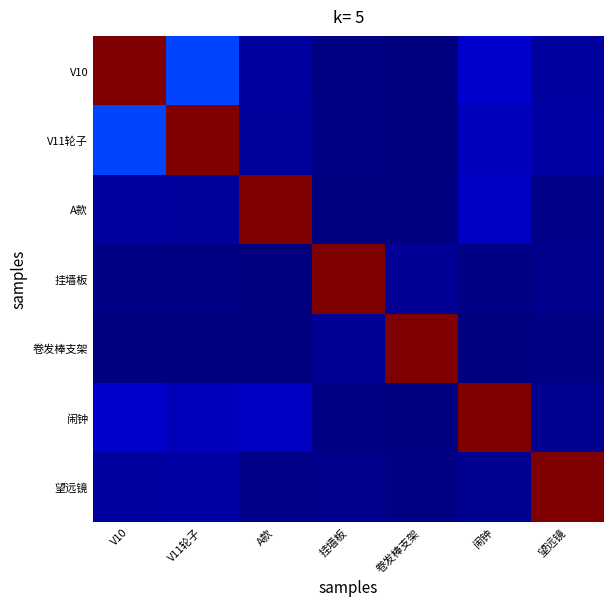

What is the spread (max minus min) of values at 闹钟?

1.0